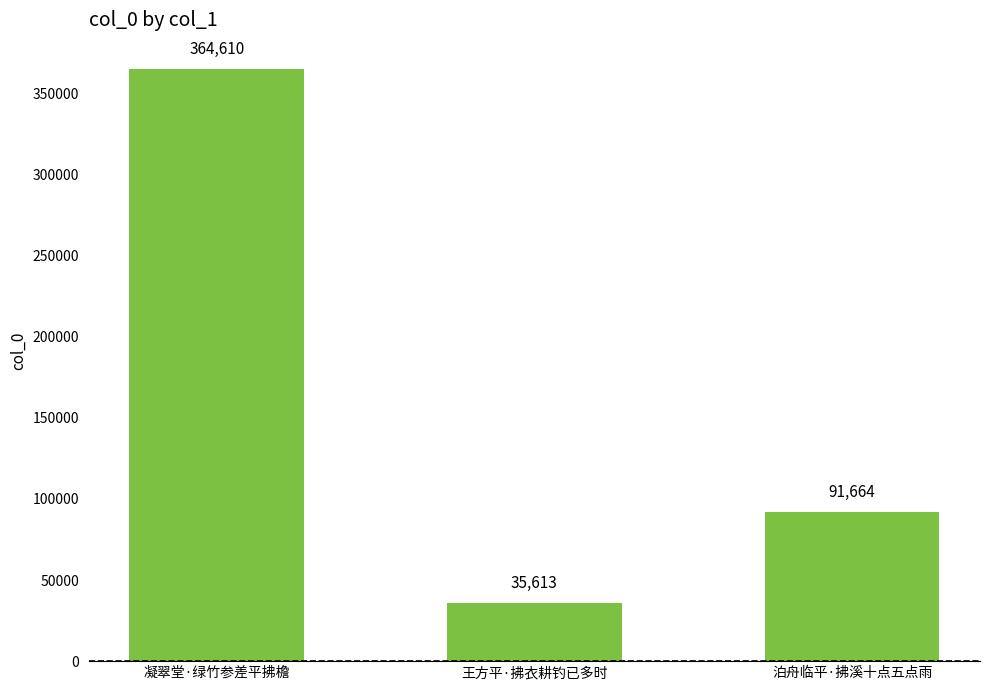

What is the change in value from 王方平·拂衣耕钓已多时 to 泊舟临平·拂溪十点五点雨?

+56051